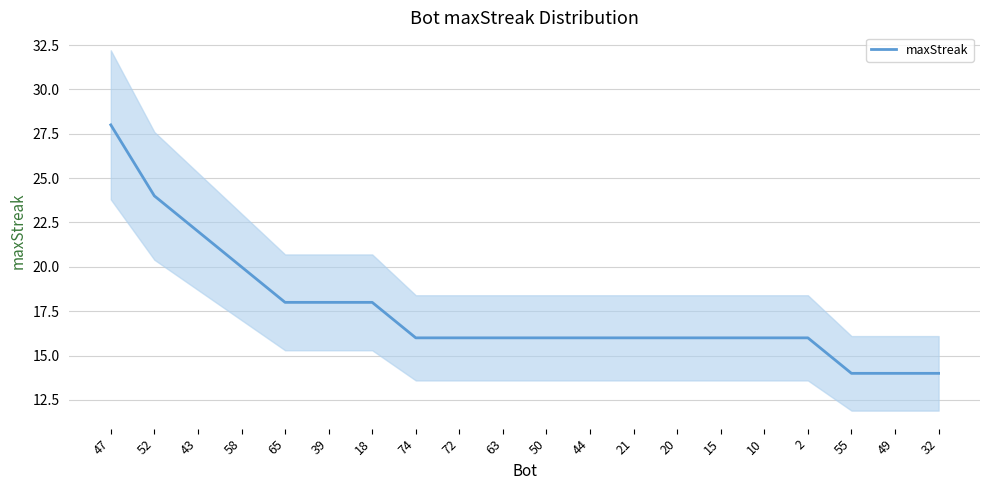

The chart shows a value of 4 at 44. True or false?

False